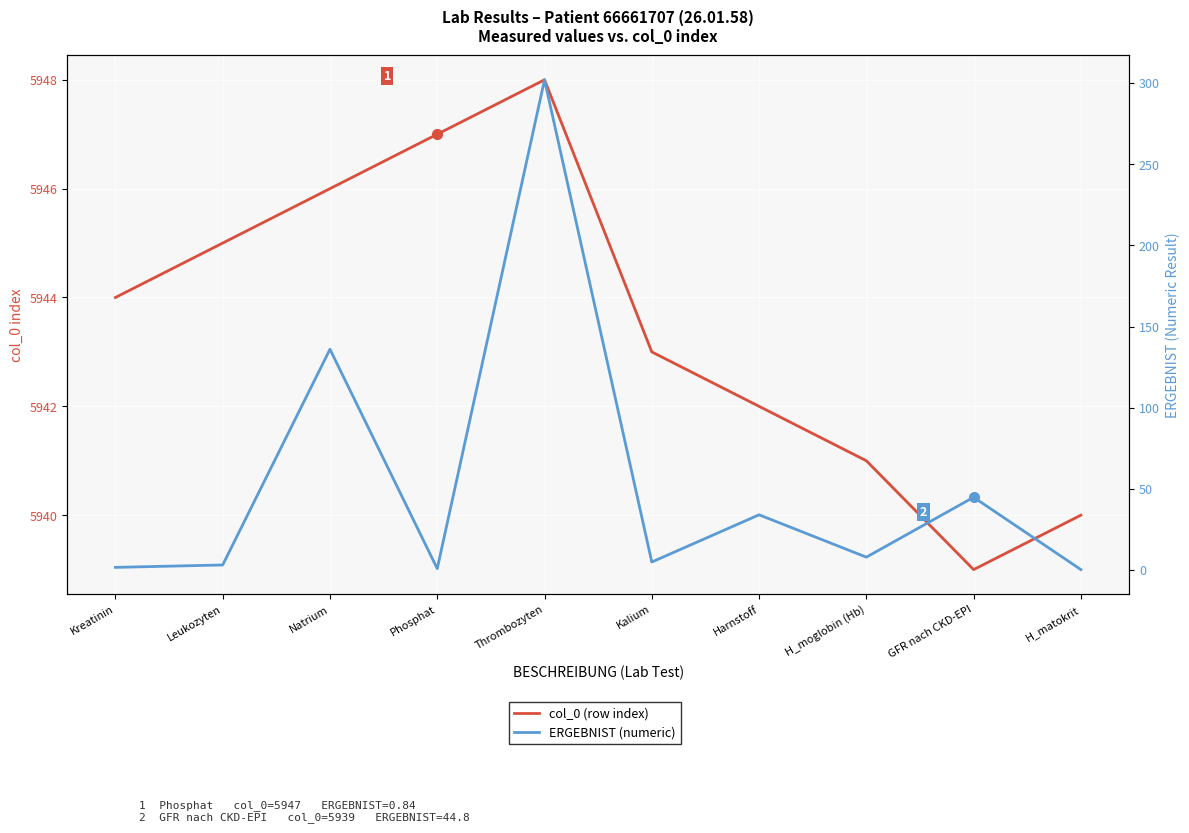

What are all the series names shown in the legend?

col_0 (row index), ERGEBNIST (numeric)